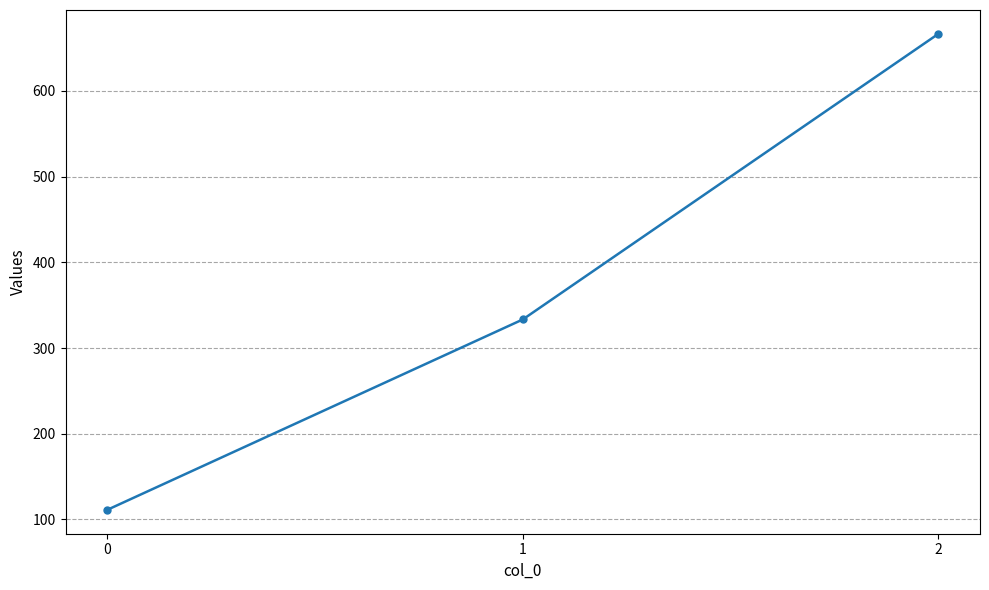

Does the chart display data point markers on the line(s)?

Yes